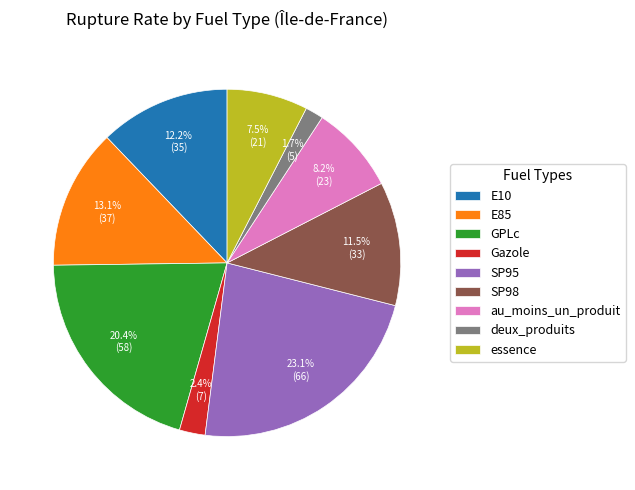

Approximately how many times larger is the value at Gazole compared to SP98?

0.2